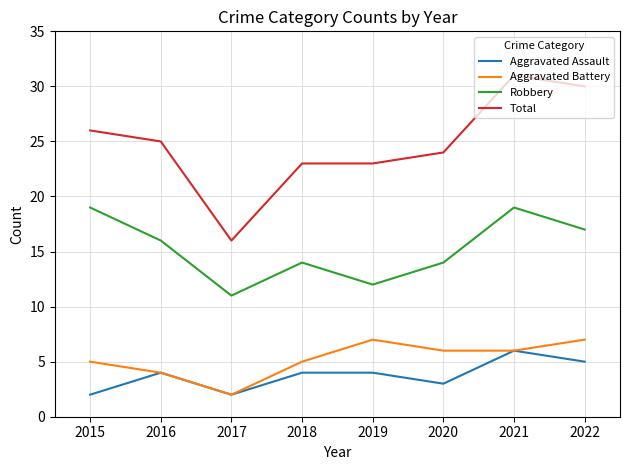

At which category does Total reach its first local valley?

2017